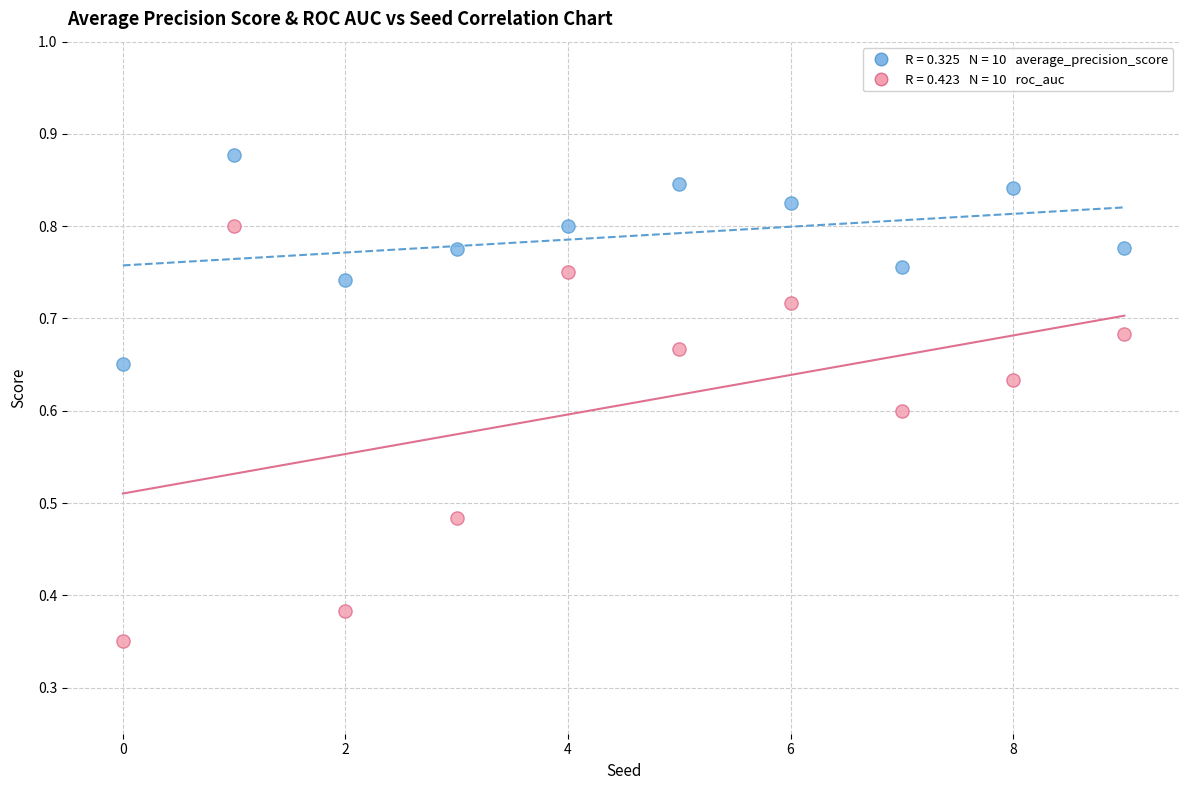

How many points are shown in the scatter plot?

20